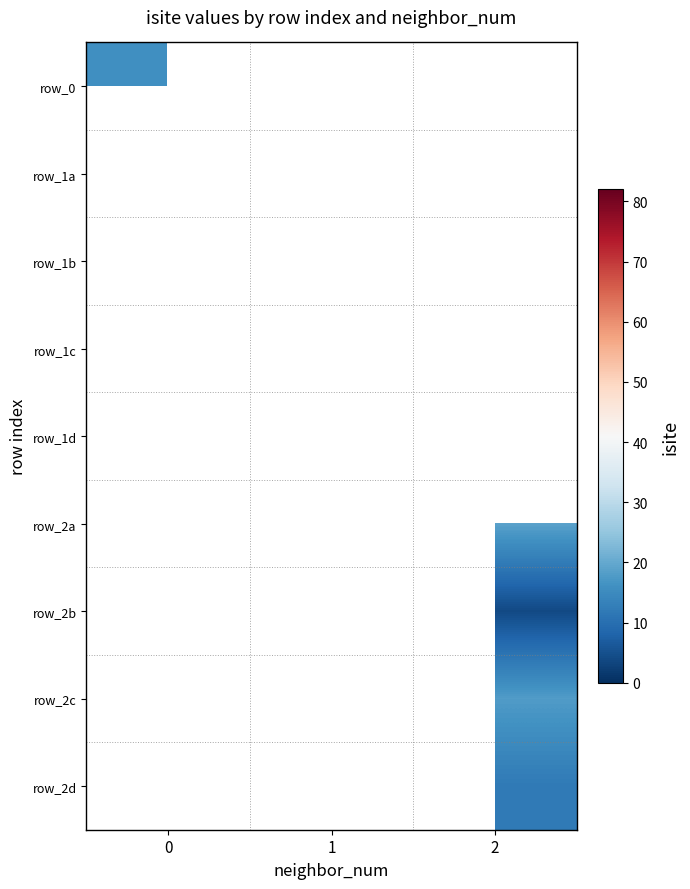

How many data points does each series have?

3